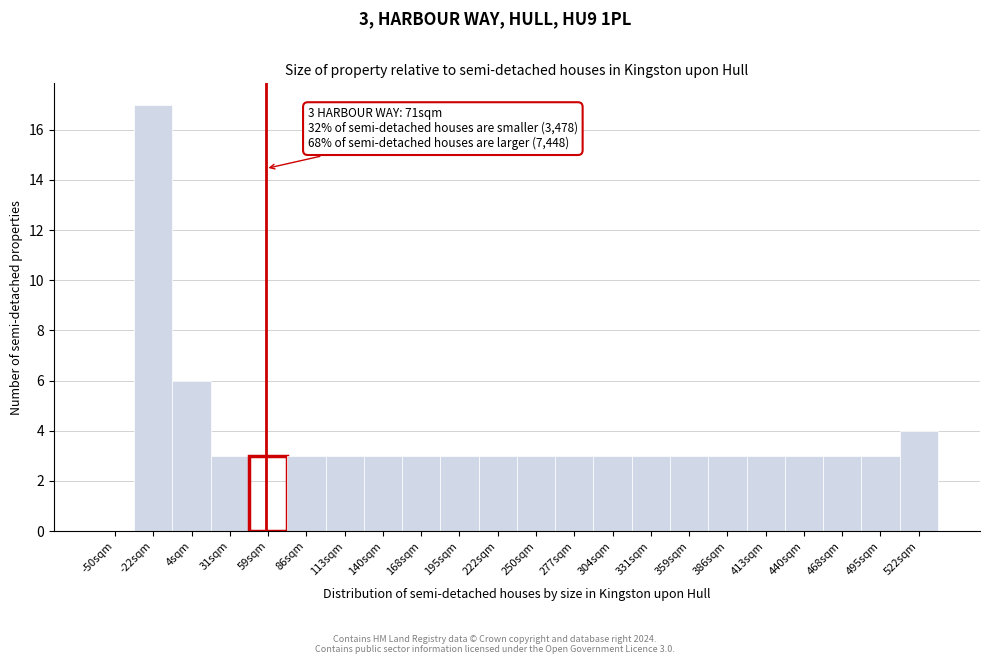

Reading left to right, transcribe all the data shown in this chart.

-50sqm=0	-22sqm=17	4sqm=6	31sqm=3	59sqm=3	86sqm=3	113sqm=3	140sqm=3	168sqm=3	195sqm=3	222sqm=3	250sqm=3	277sqm=3	304sqm=3	331sqm=3	359sqm=3	386sqm=3	413sqm=3	440sqm=3	468sqm=3	495sqm=3	522sqm=4